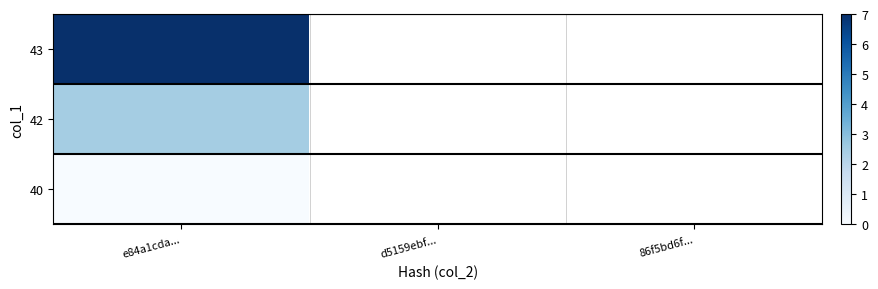

Where is 42 nearest to the value 2?

e84a1cda...